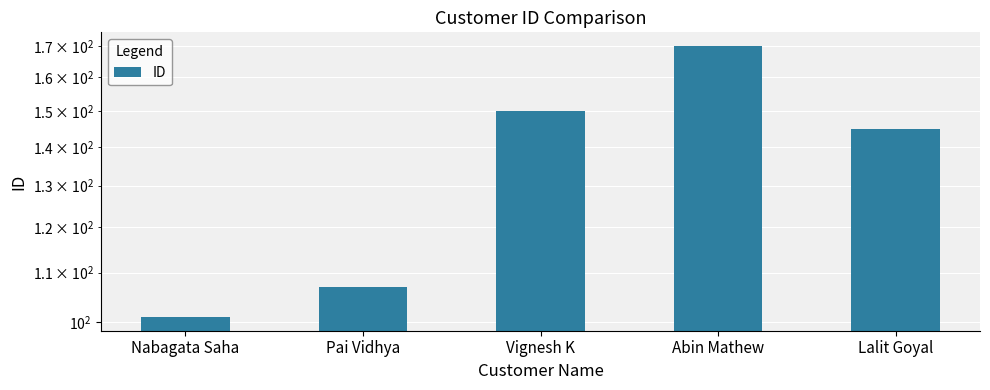

What is the change in value from Pai Vidhya to Lalit Goyal?

+38